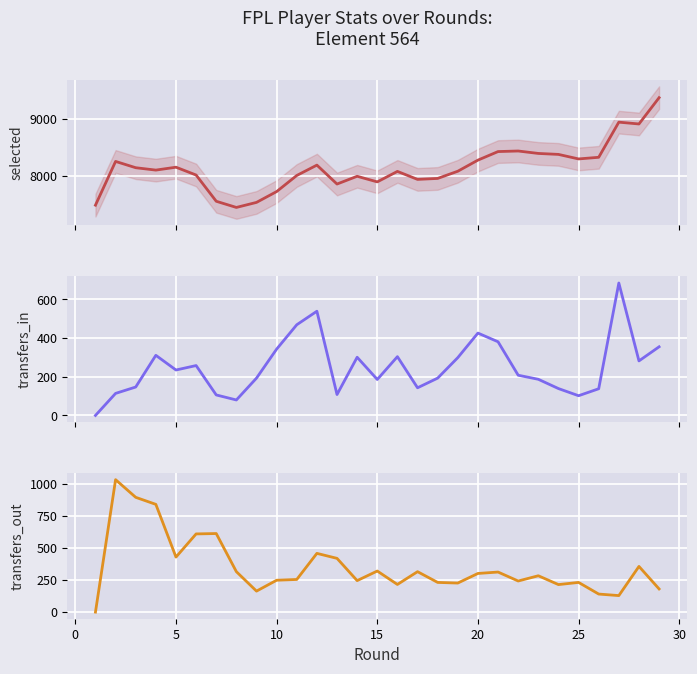

What is the value of the transfers_in point at the 22nd from the left?

208